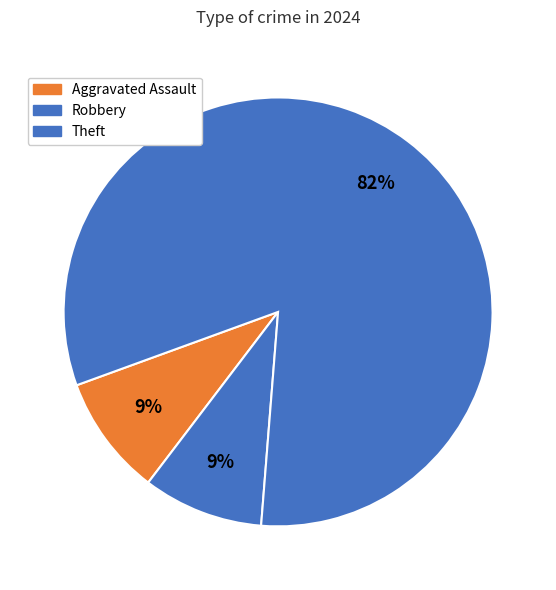

Is it true that Robbery is 9% of the pie?

True